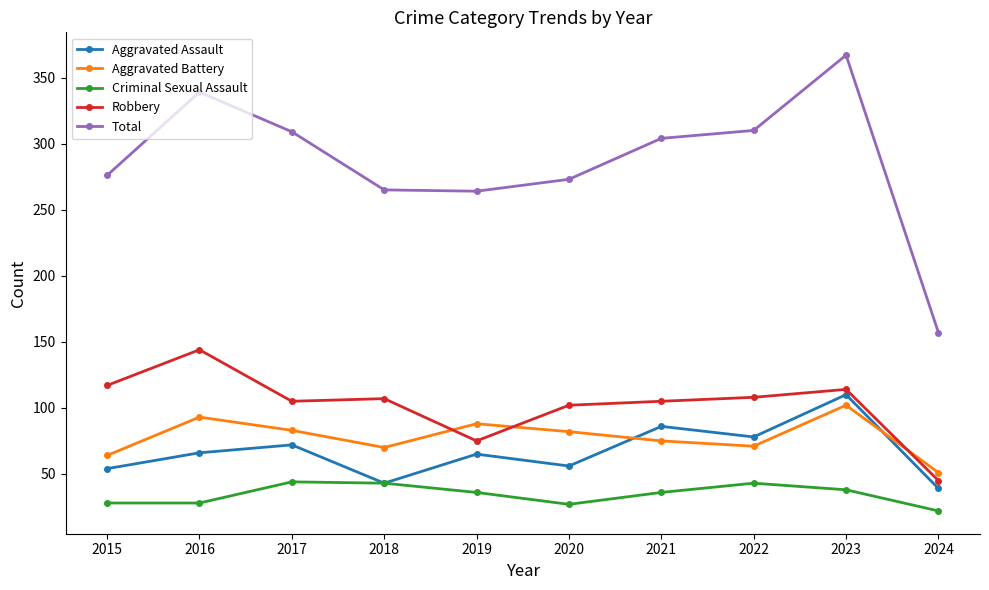

At which category is the sum across all series the highest?

2023